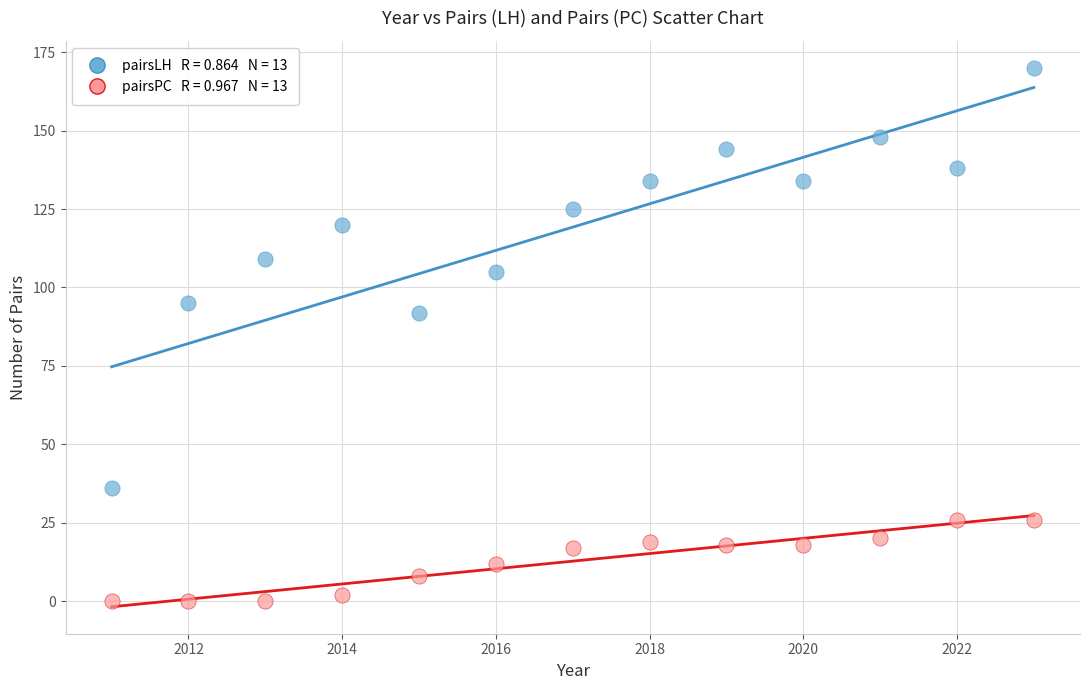

Across all data points, what is the range of X values (max minus min)?

12